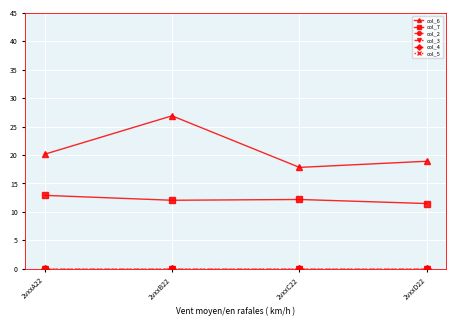

At how many categories does at least one series exceed 12?

4